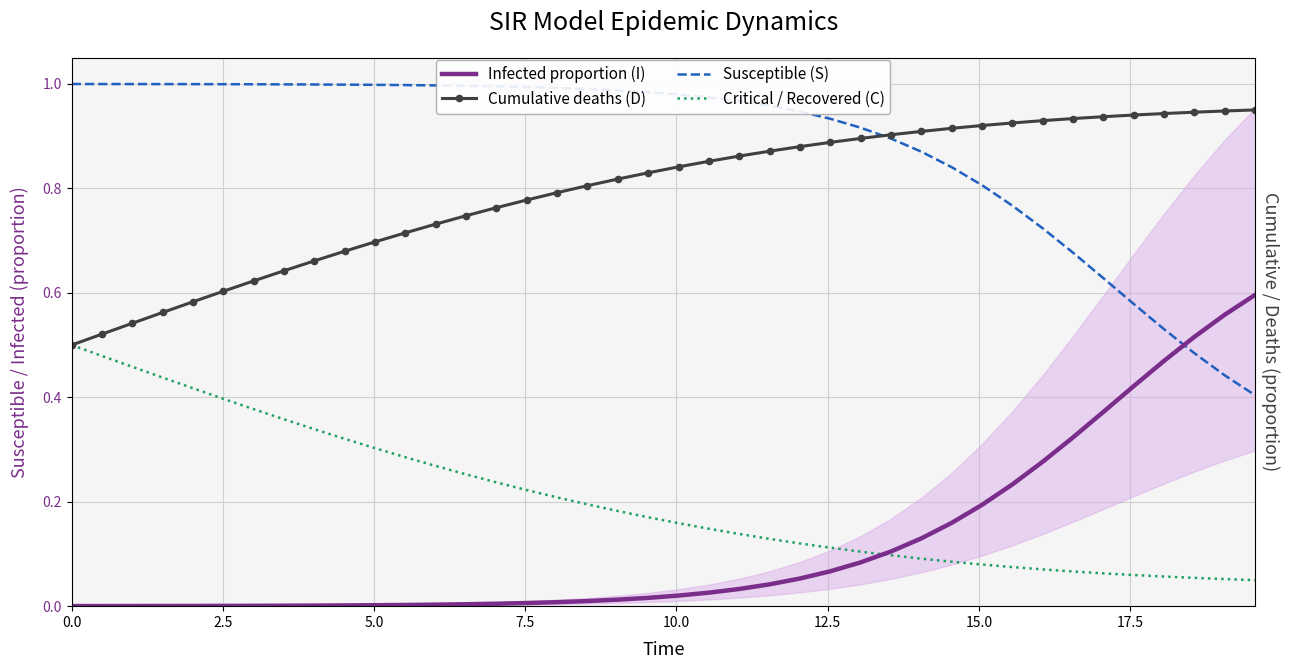

What are all the series names shown in the legend?

Infected proportion (I), Cumulative deaths (D), Susceptible (S), Critical / Recovered (C)